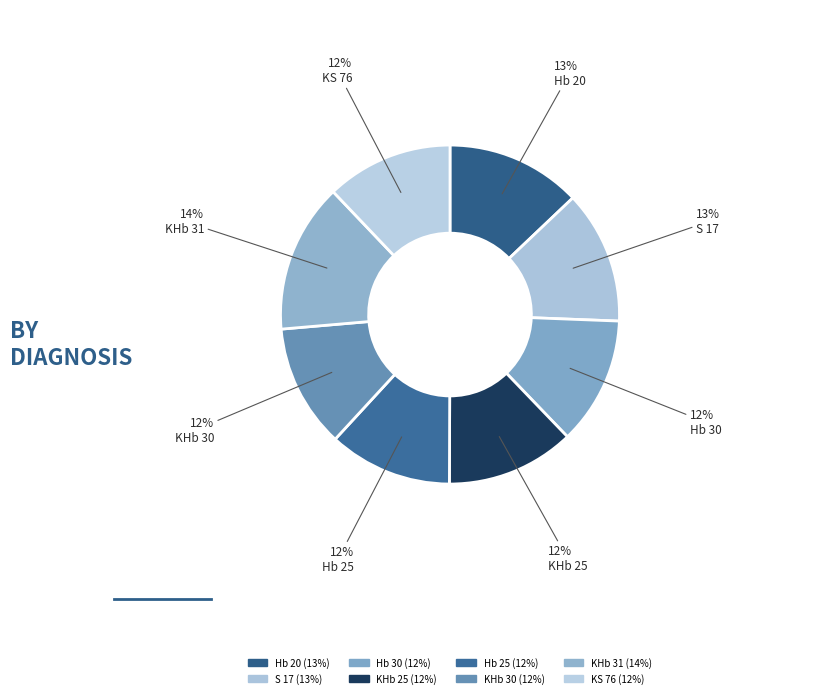

What is the ratio of the value at Hb 30 to the value at Hb 25?

1.0